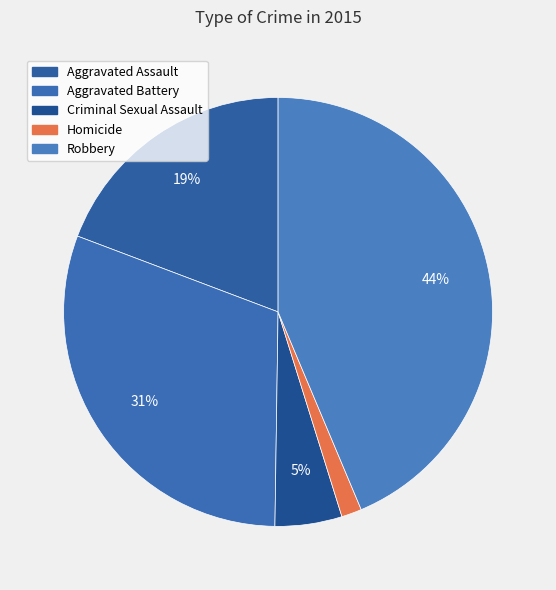

What is the smallest slice in the pie chart?

Homicide